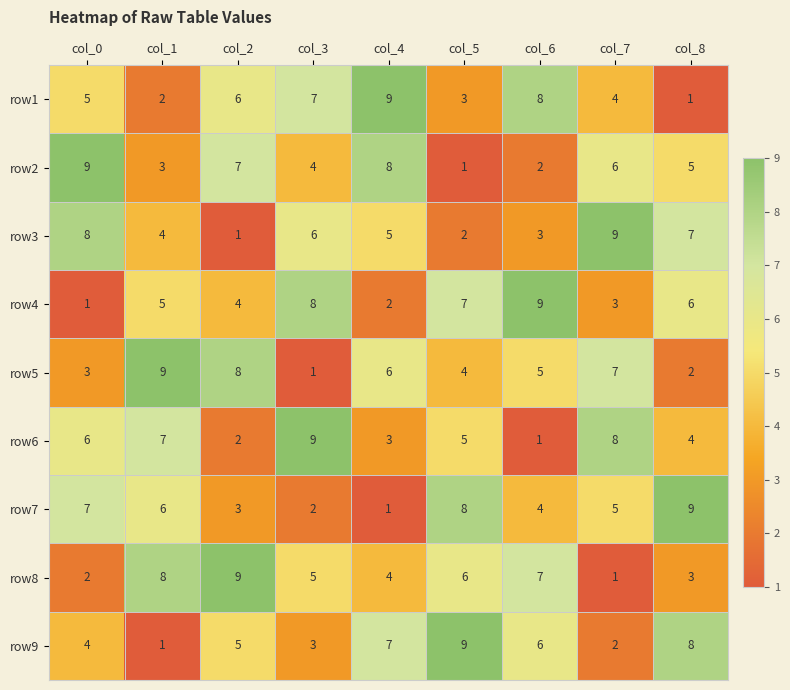

True or false: row7 has a value of 4 at col_6.

True